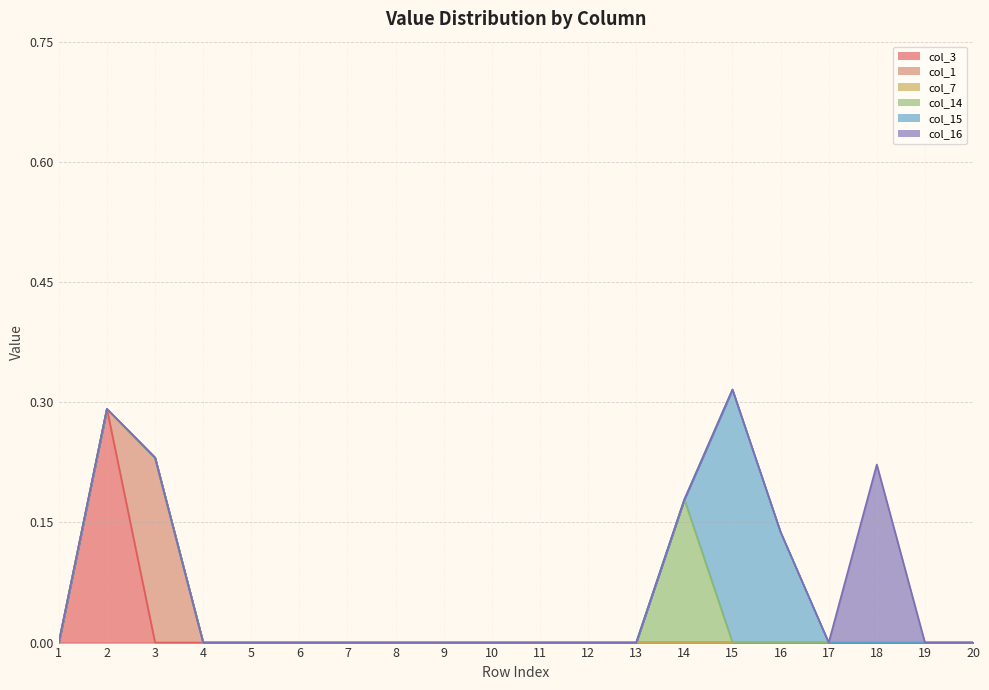

True or false: col_7 and col_14 cross at least once.

False